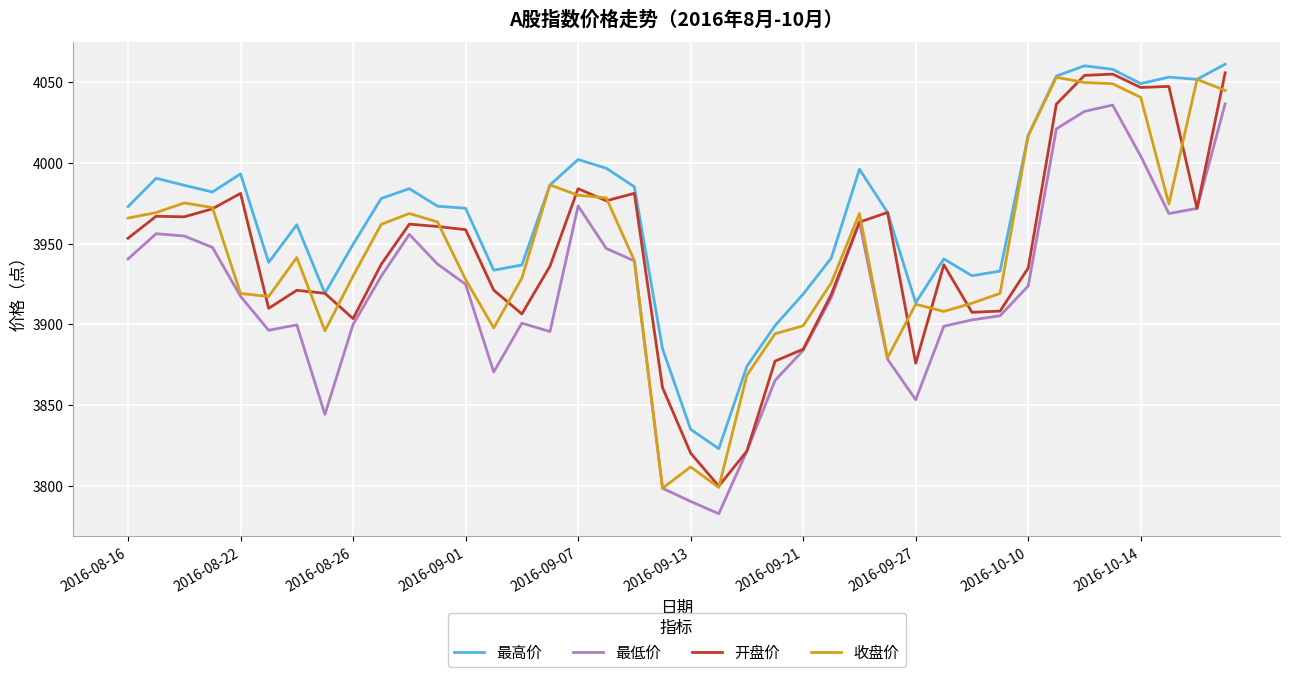

True or false: 收盘价 has more than 2 points higher than both neighbors.

True